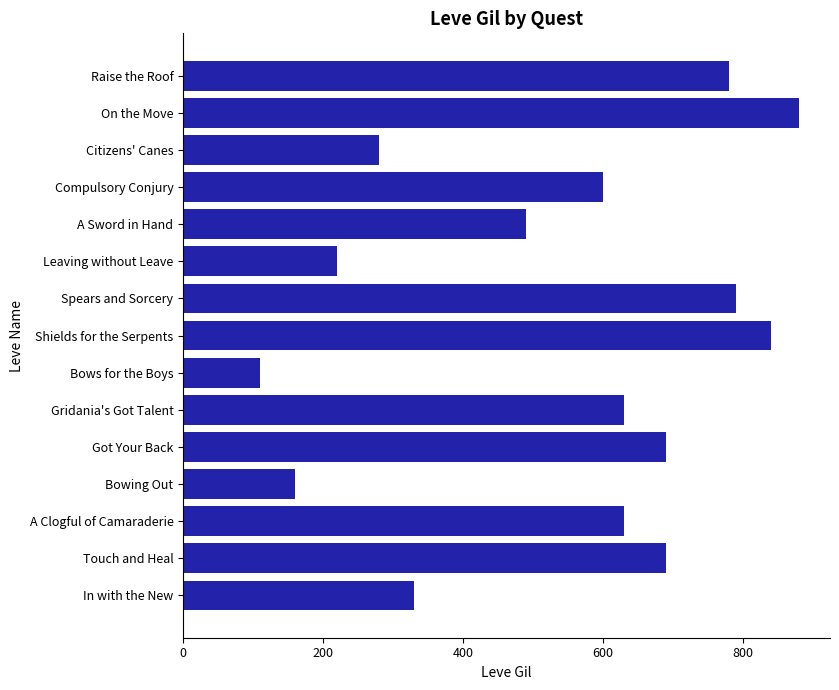

Which category has the lowest value across all series?

Bows for the Boys